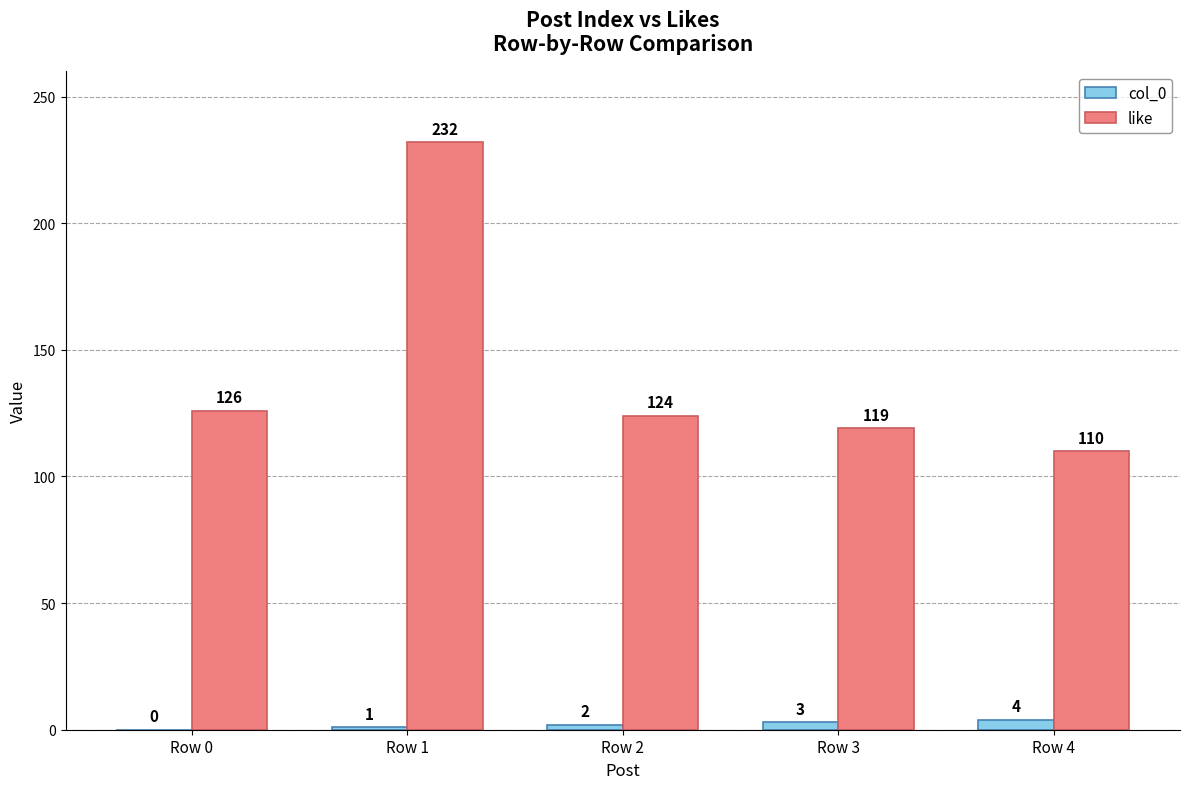

What is the difference between the like values at Row 3 and Row 1?

113